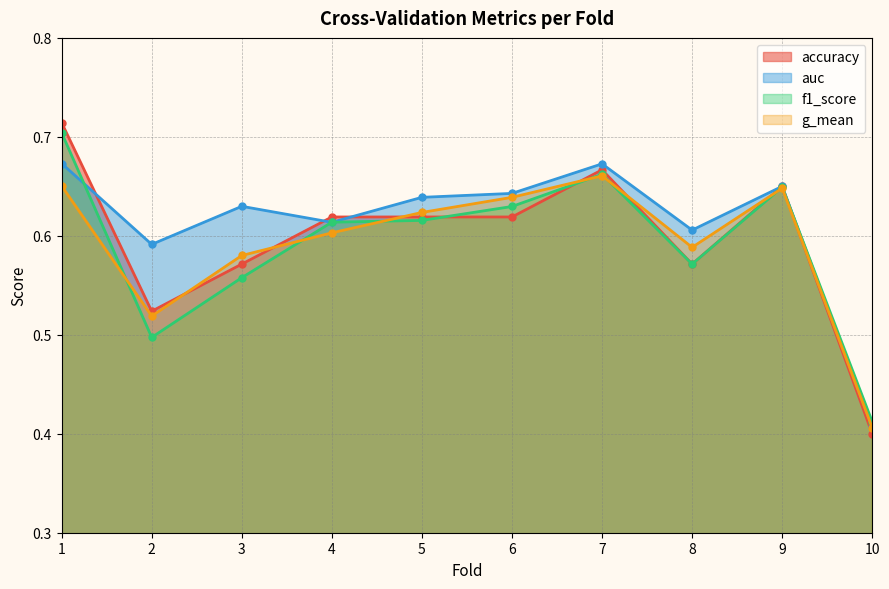

Is it true that g_mean equals 0.9 at 3?

False